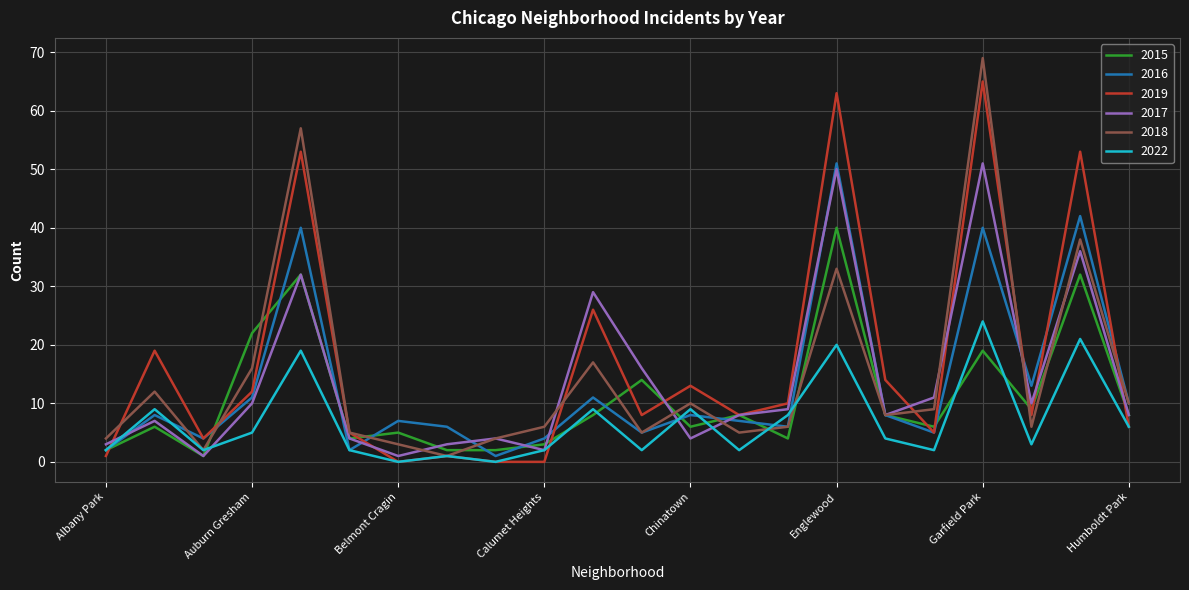

Which series has the largest total across all categories?

2019